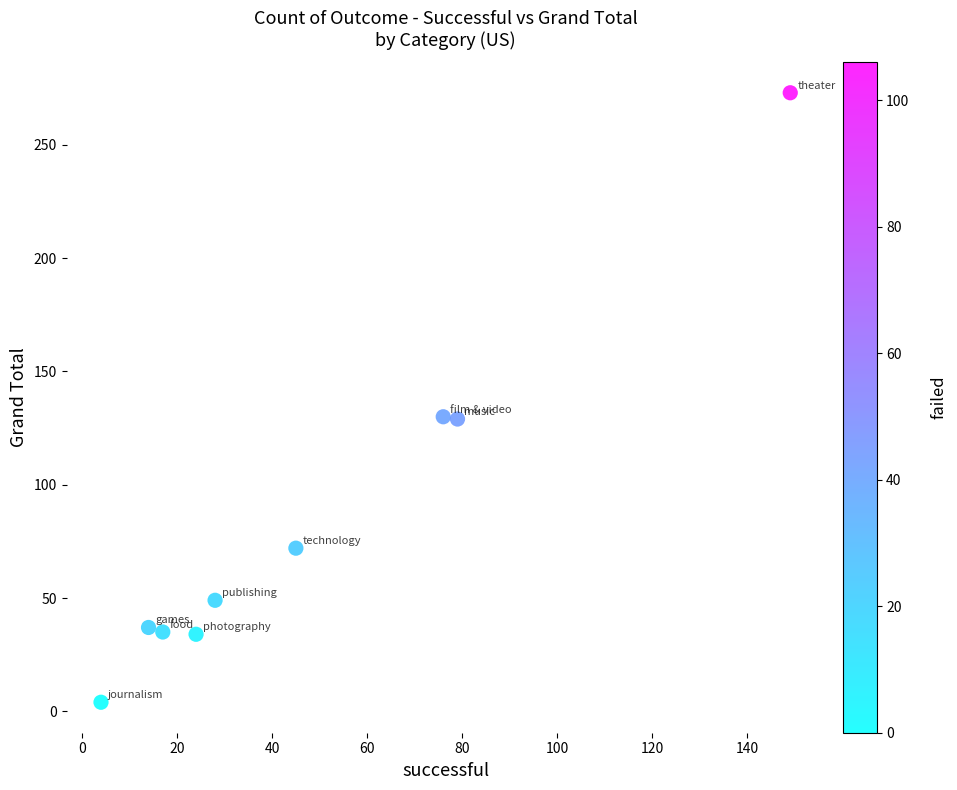

What is the average X value?

48